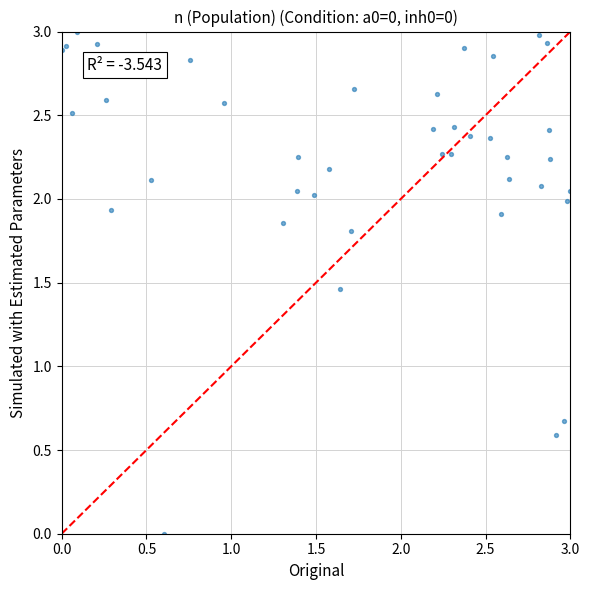

What Y value in the scatter plot is closest to 1?

0.7